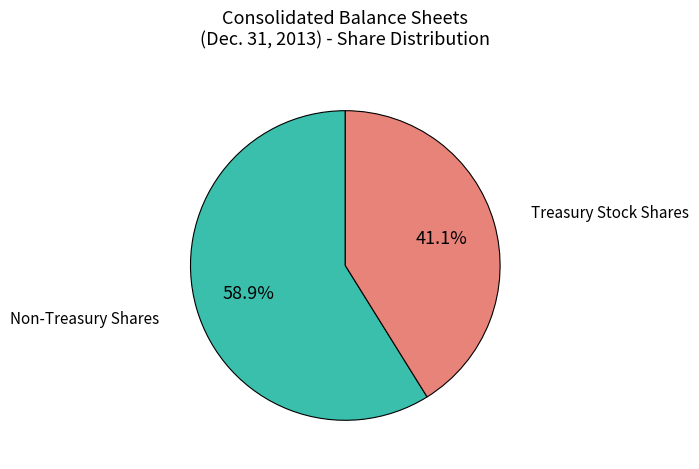

What is the majority slice?

Non-Treasury Shares